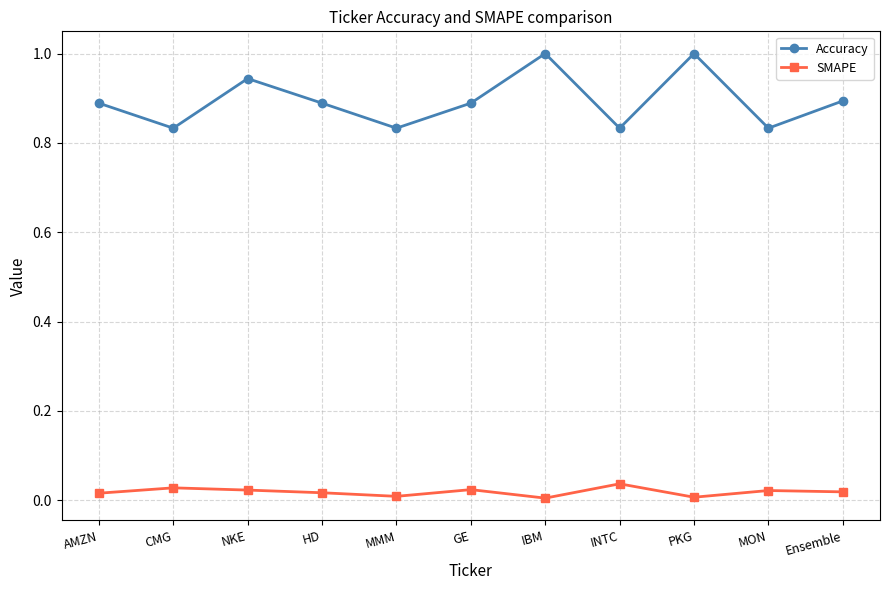

At which category does Accuracy reach its first local peak?

NKE